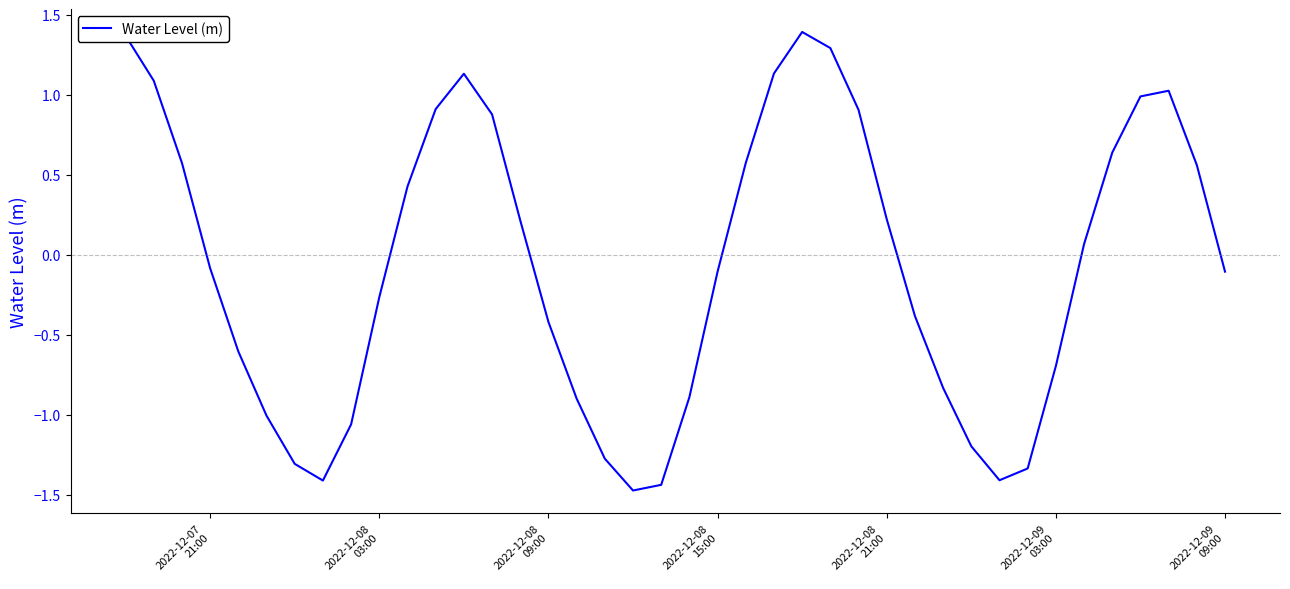

How many distinct data groups are displayed?

1